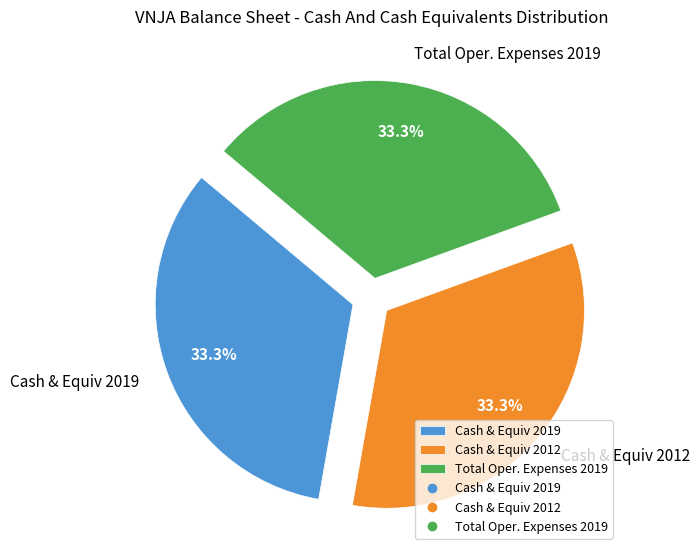

Approximately how many times larger is the value at Cash & Equiv 2012 compared to Total Oper. Expenses 2019?

1.0